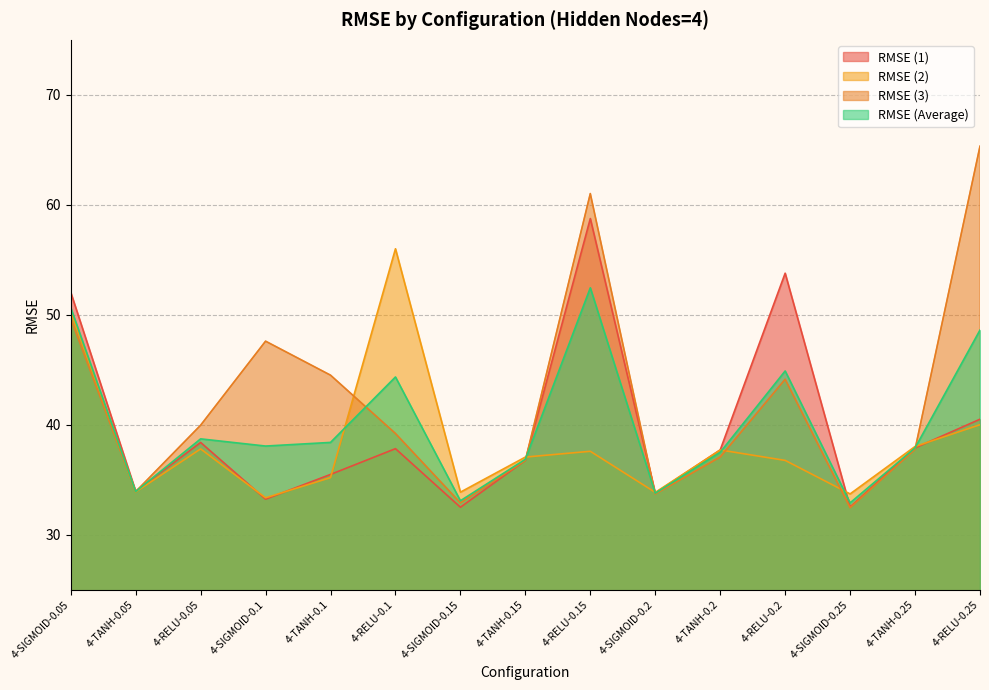

How many interior local valleys does the RMSE (Average) series have?

5